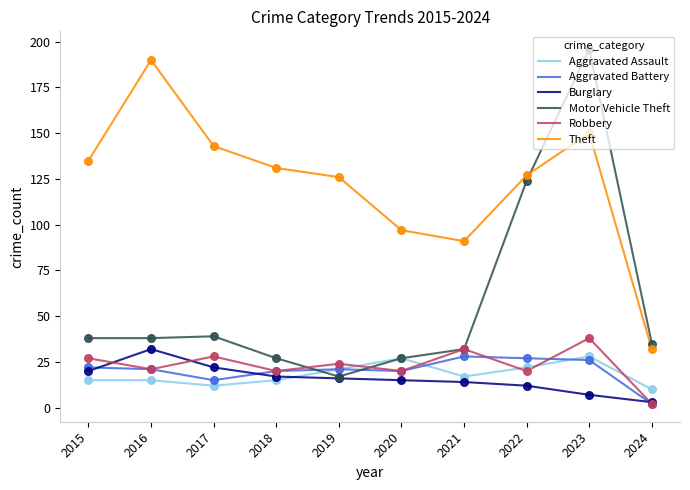

What are all the series names shown in the legend?

Aggravated Assault, Aggravated Battery, Burglary, Motor Vehicle Theft, Robbery, Theft